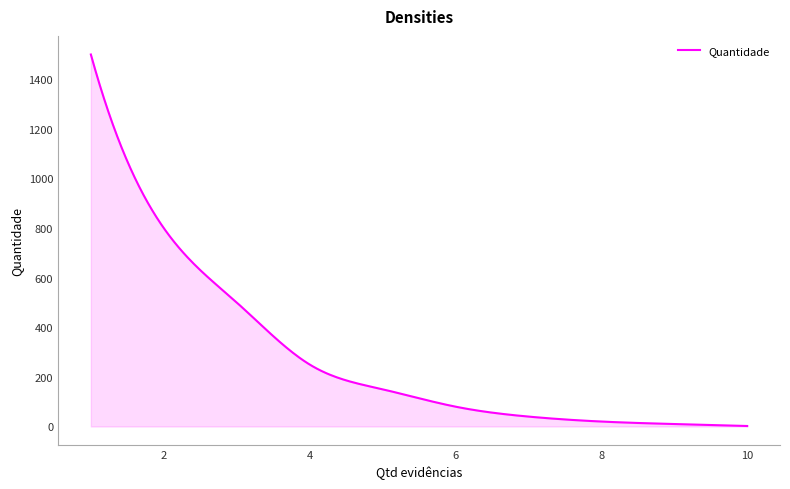

What is the greatest value displayed?

1500.0